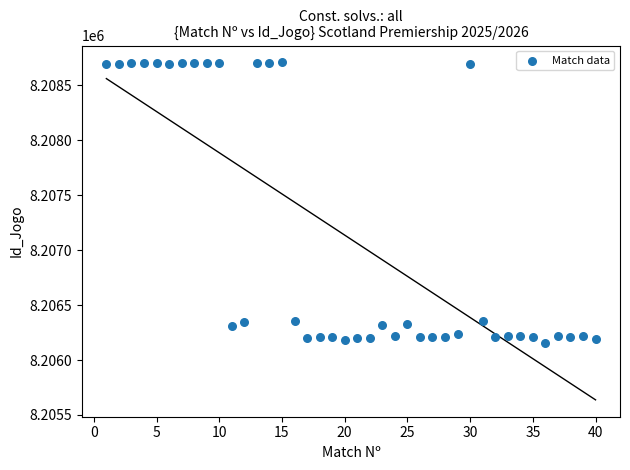

What is the range of Y values (max minus min)?

2552